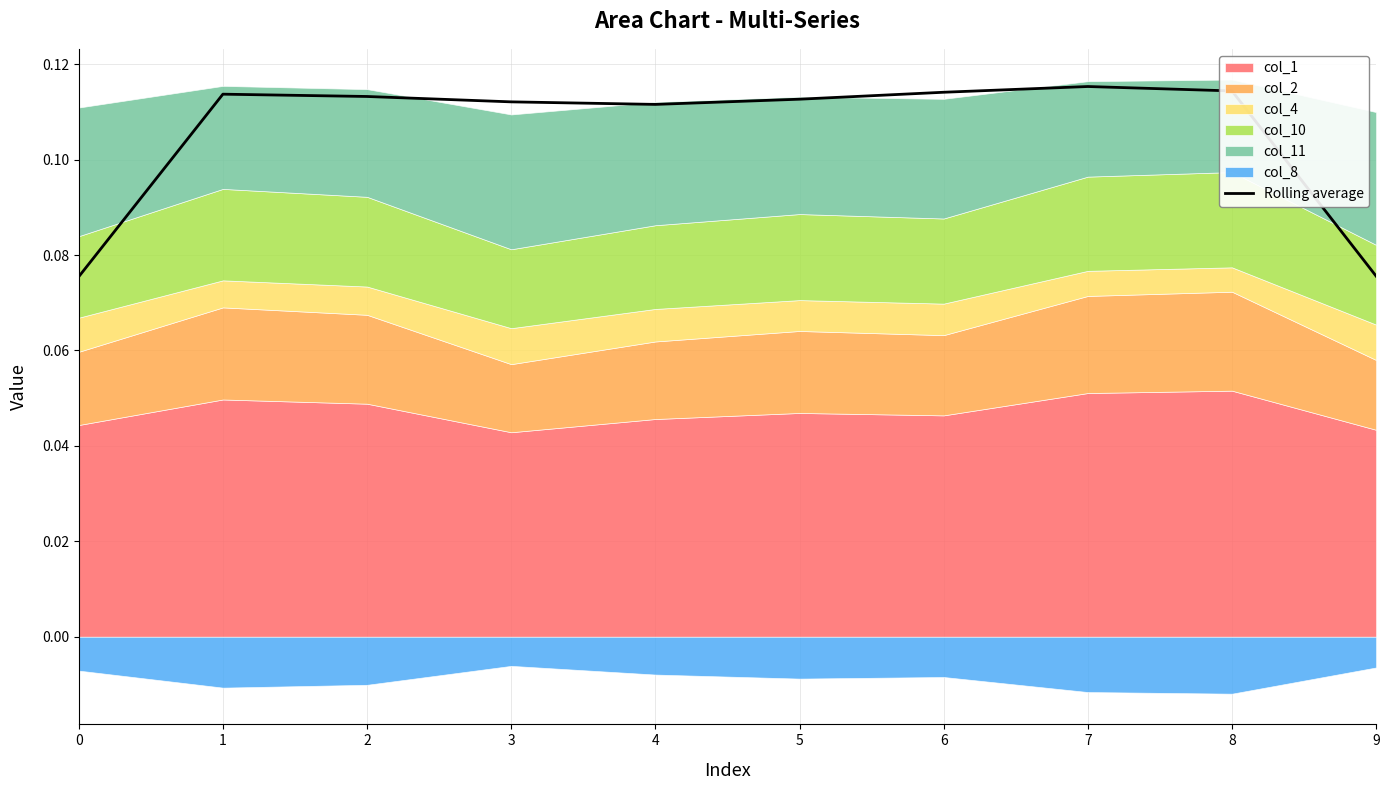

Is it true that the value at 9 is 0.1?

False